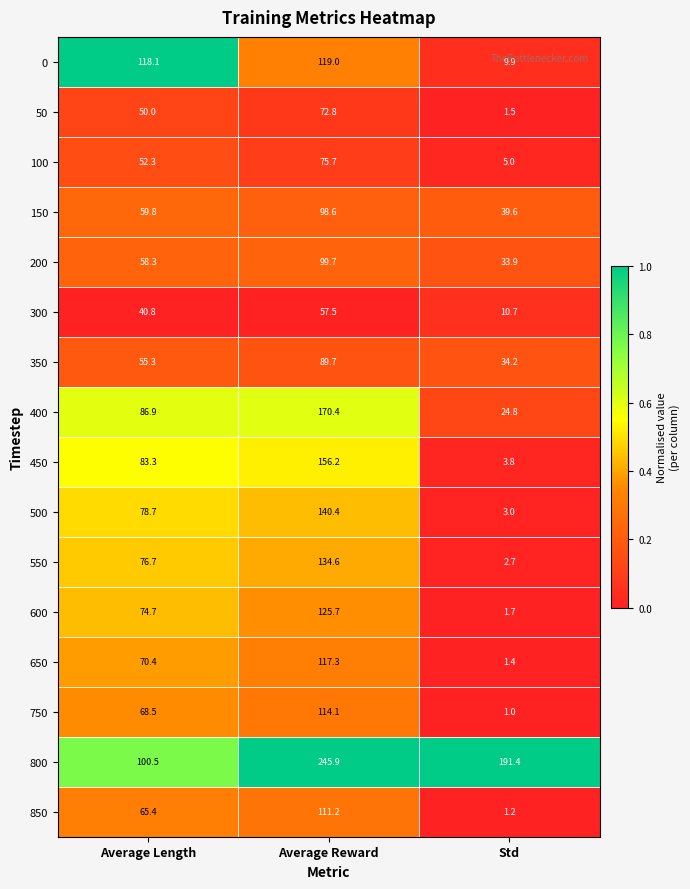

The 100 series shows 5.0 at Std. True or false?

True